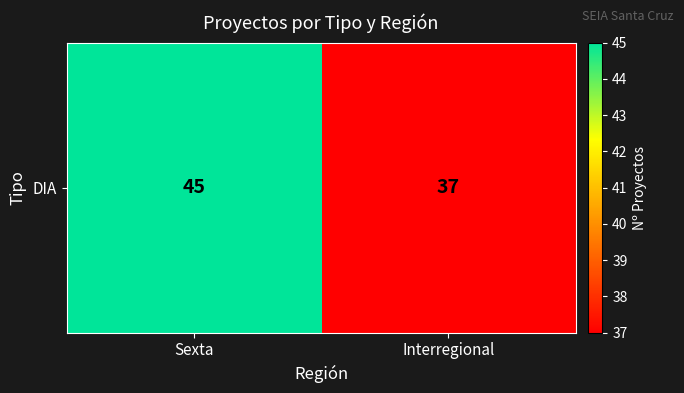

Which has a higher value, Sexta or Interregional?

Sexta